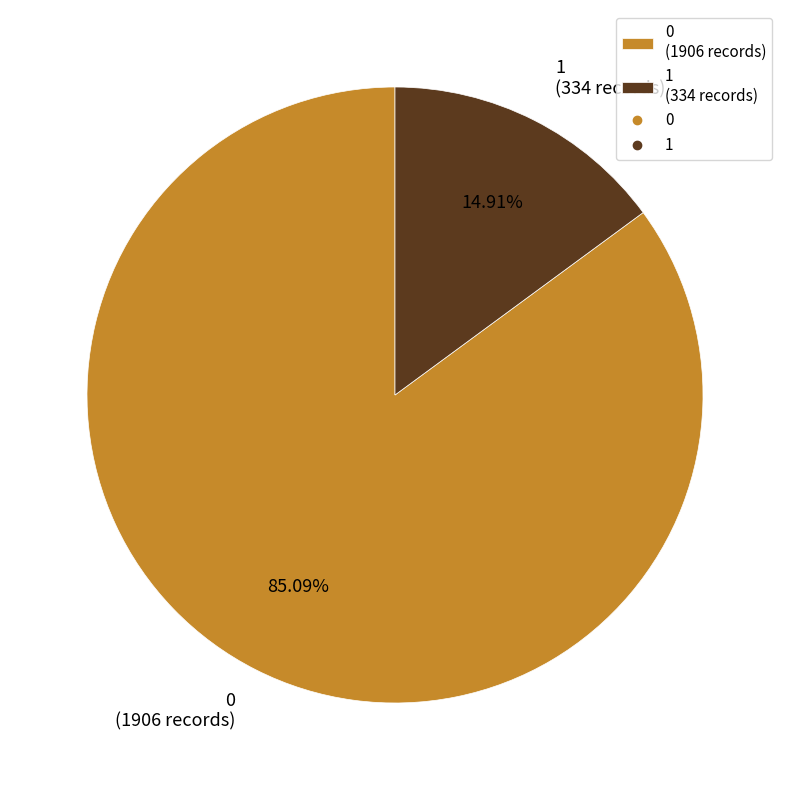

To the nearest percent, what percentage of the pie is 0?

85%